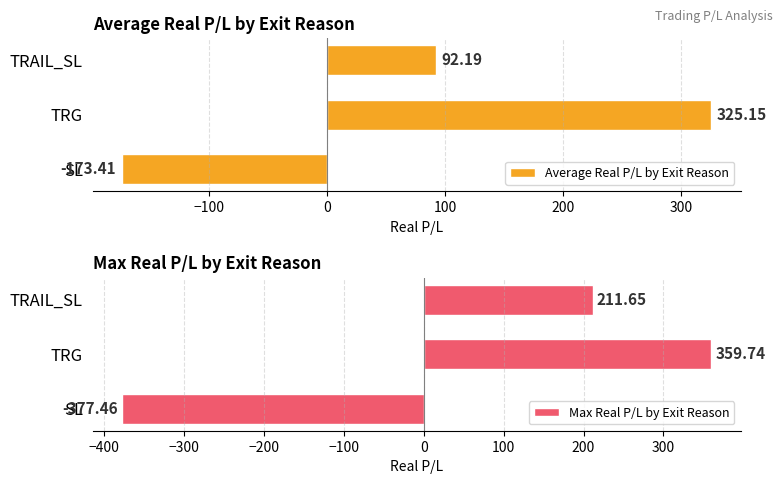

What is the sum of the Average Real P/L by Exit Reason values at TRG and TRAIL_SL?

417.3